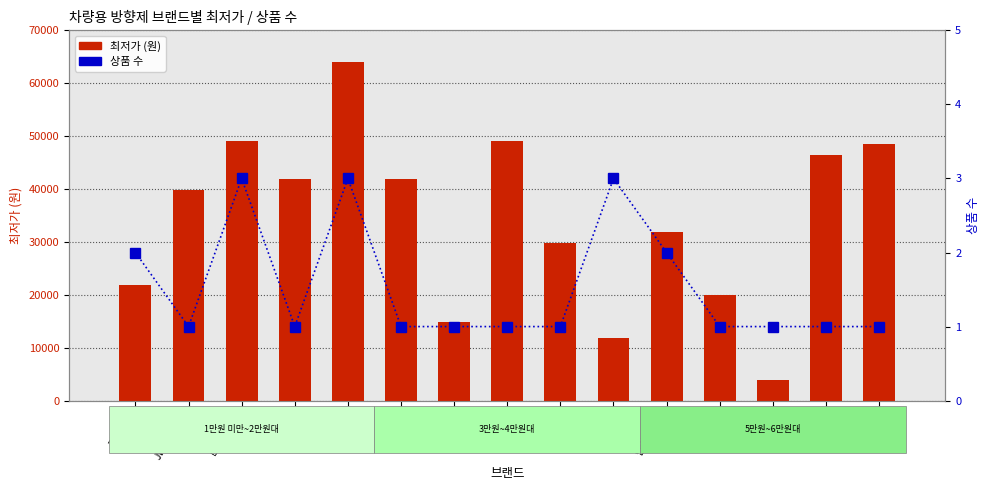

What is the label of the 2nd bar from the left?

JW중외제약